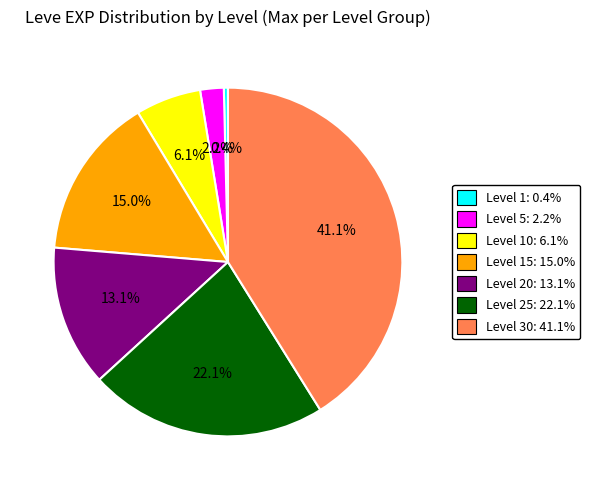

To the nearest percent, what is the difference between the largest and smallest slice percentages?

41%